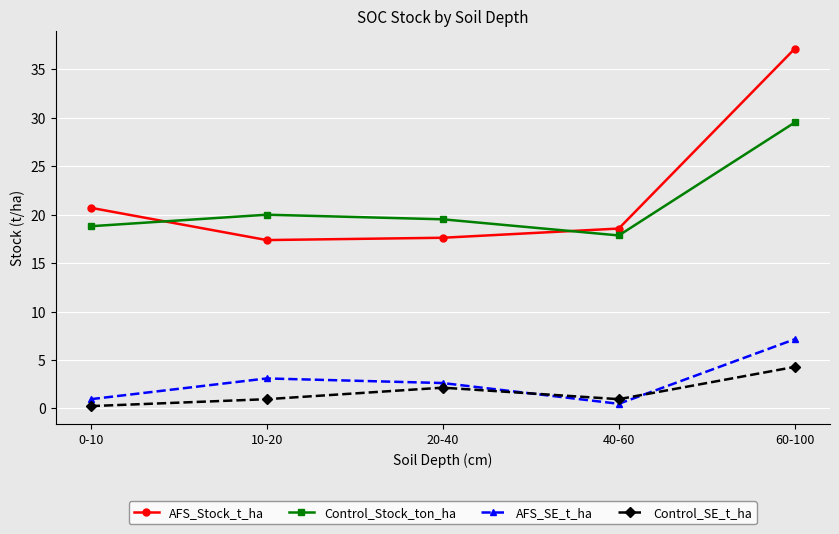

What is the value of the AFS_Stock_t_ha point at the 3rd from the left?

17.6